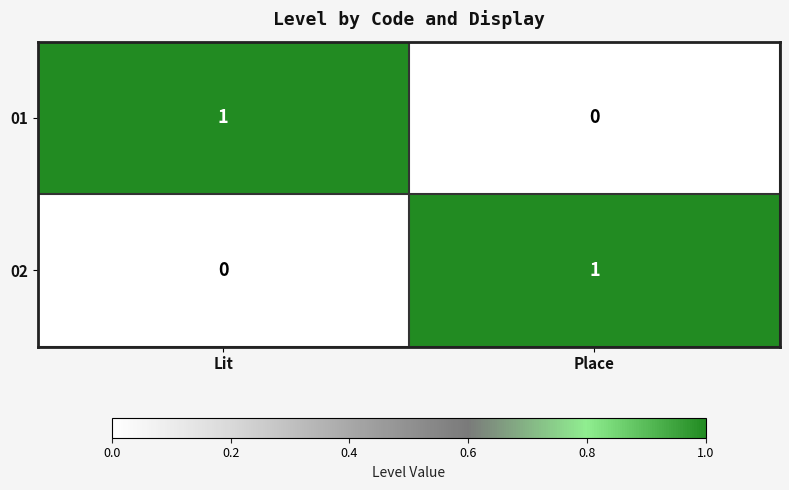

Reading left to right, transcribe all the data shown in this chart.

01: Lit=1	Place=0
02: Lit=0	Place=1